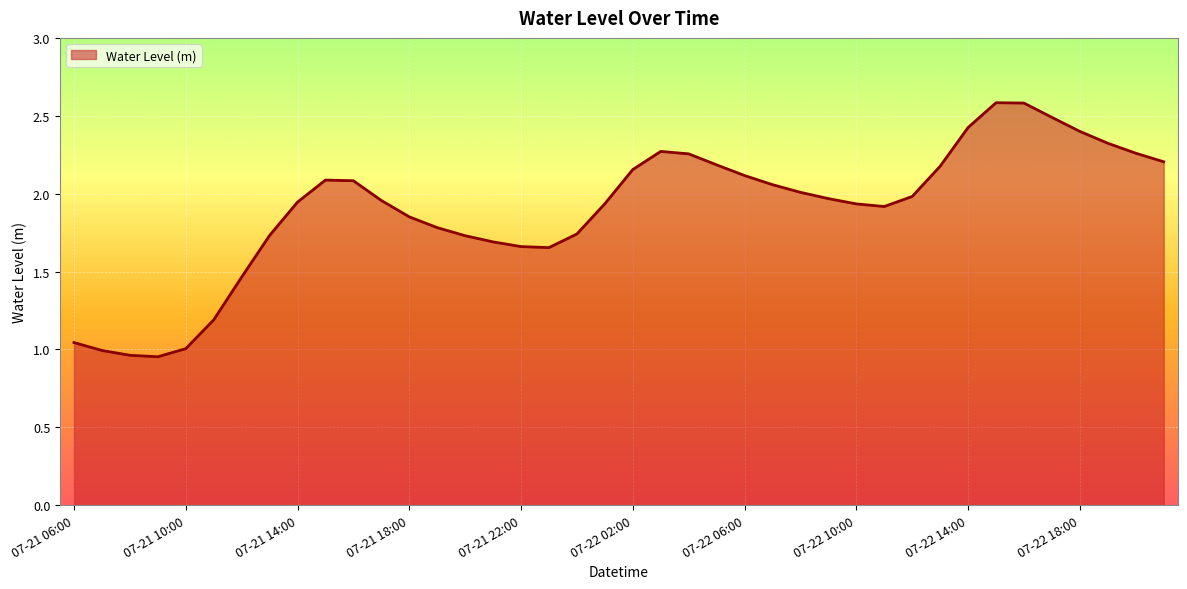

What is the maximum value shown in the chart?

2.6